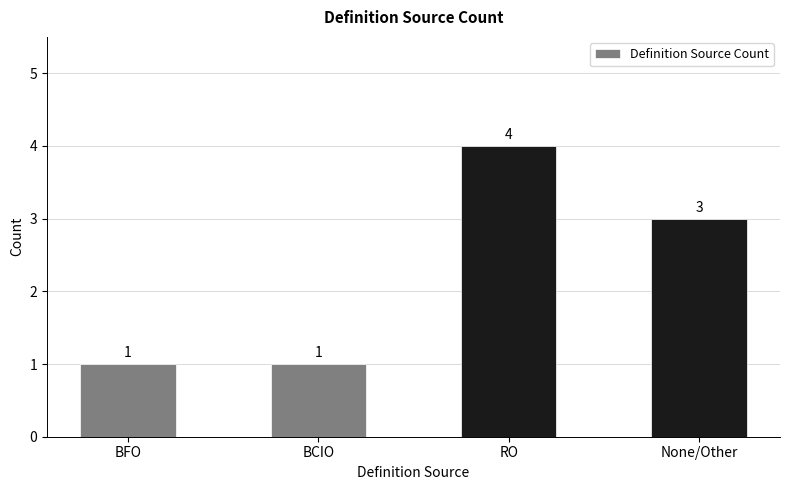

Does the chart contain stacked bars?

No